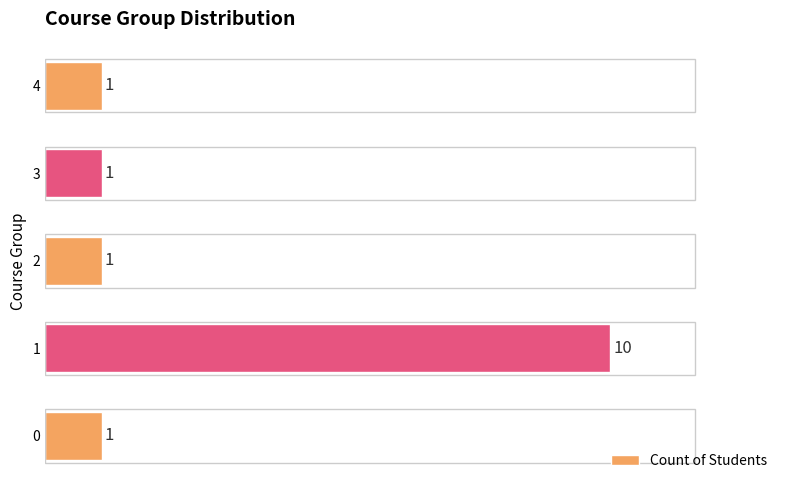

Approximately how many times larger is the value at 4 compared to 3?

1.0